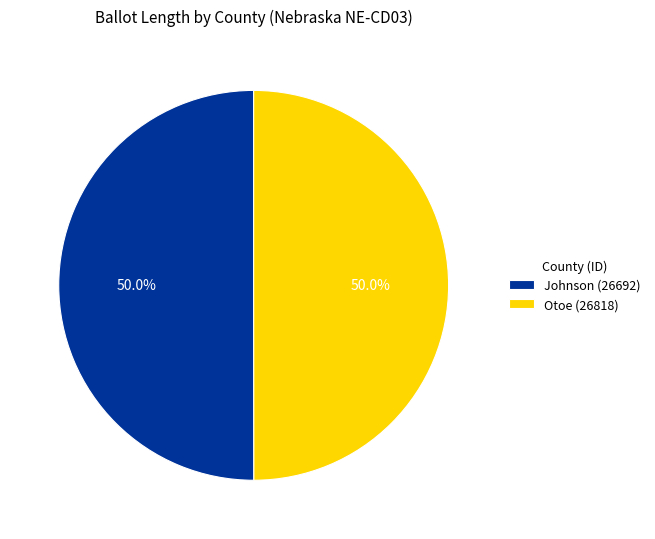

What percentage is NOT represented by Johnson (26692)?

50.0%